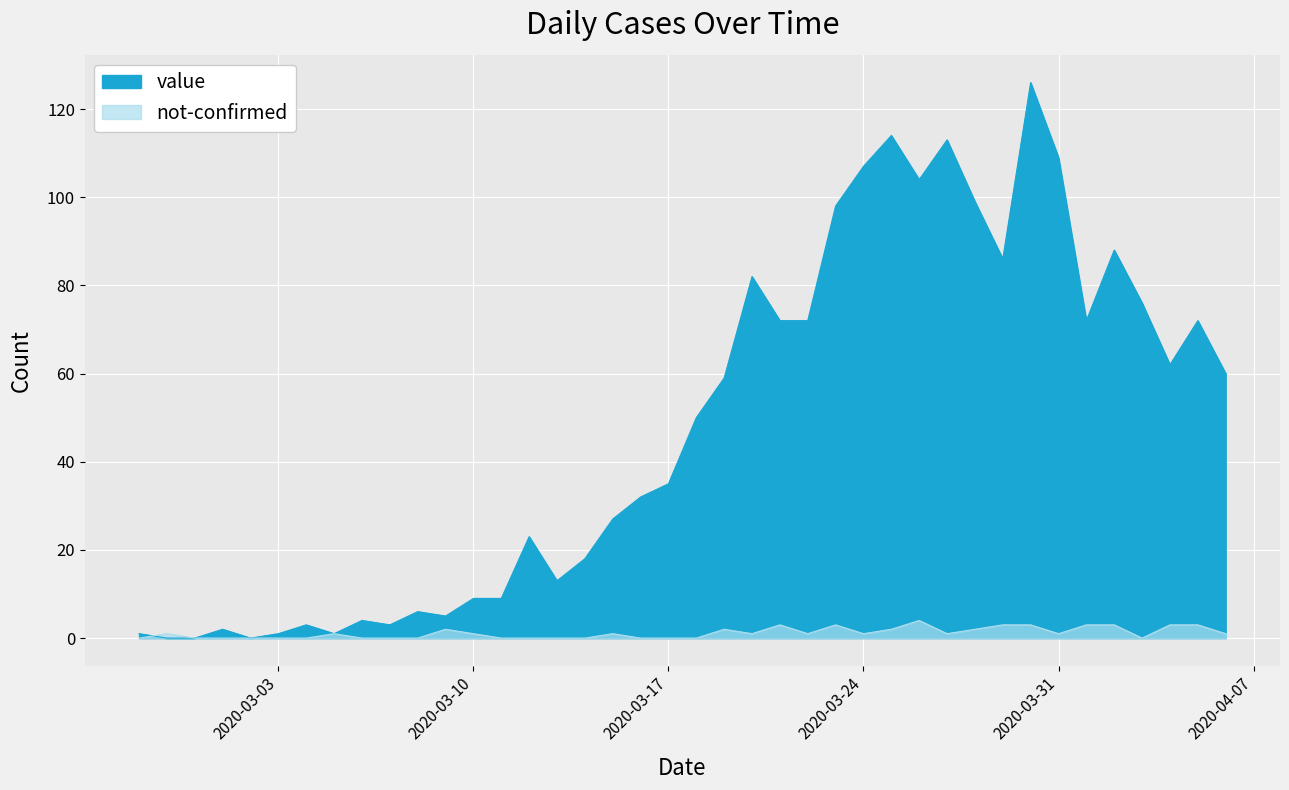

Is it true that value equals 3 at 2020-03-08?

False